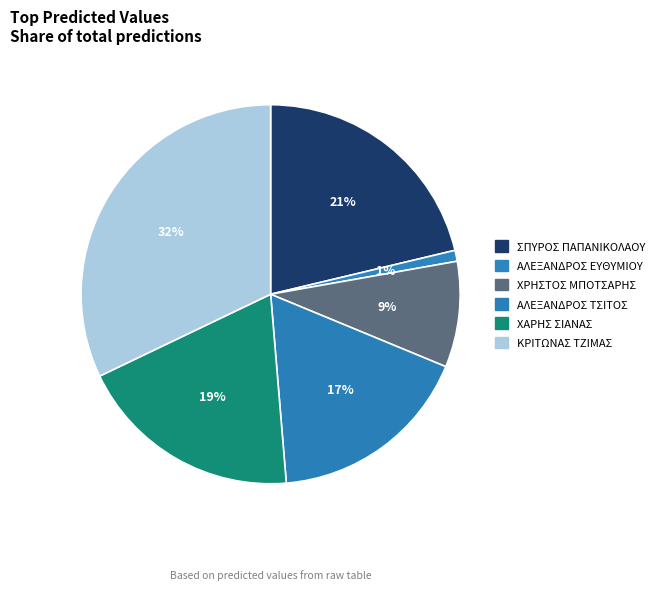

Which has a higher value, ΧΑΡΗΣ ΣΙΑΝΑΣ or ΧΡΗΣΤΟΣ ΜΠΟΤΣΑΡΗΣ?

ΧΑΡΗΣ ΣΙΑΝΑΣ